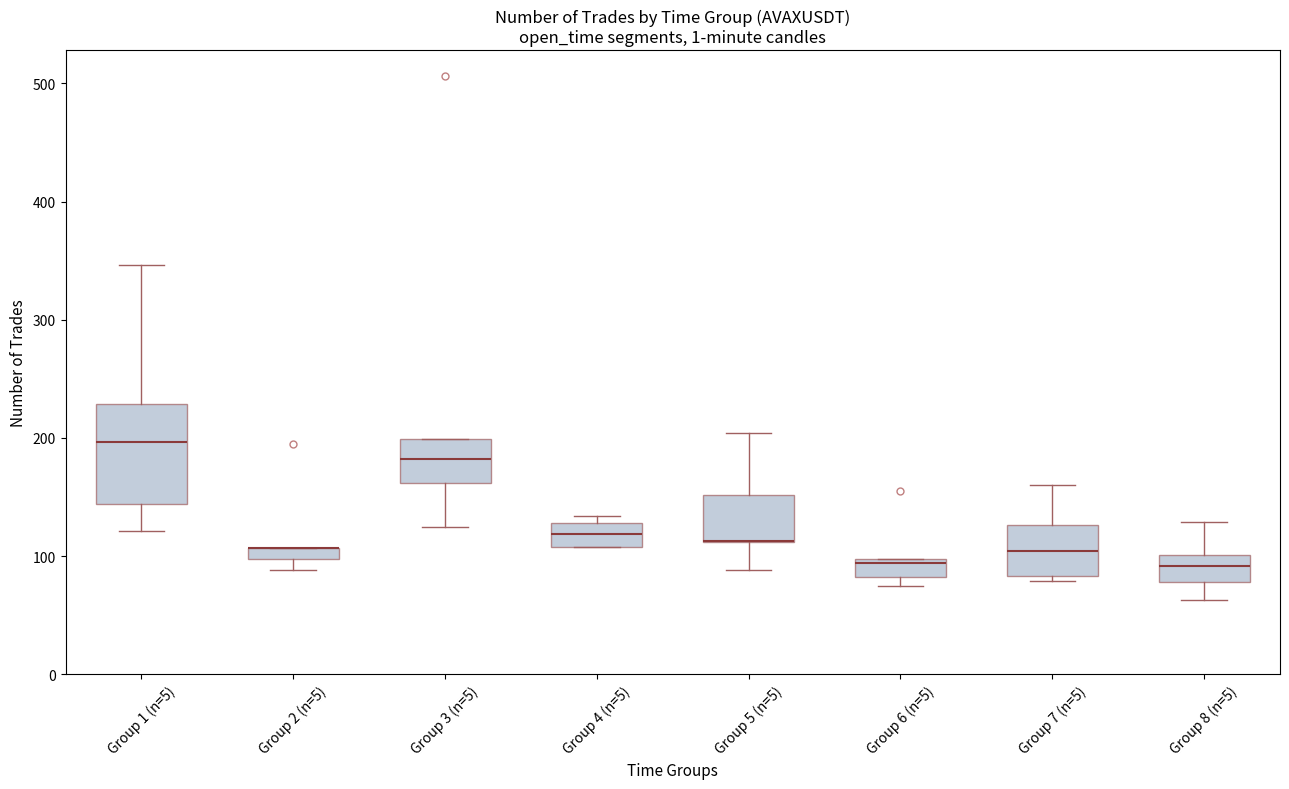

Comparing the boxes themselves (not the whiskers), which one is the tallest?

Group 1 (n=5)